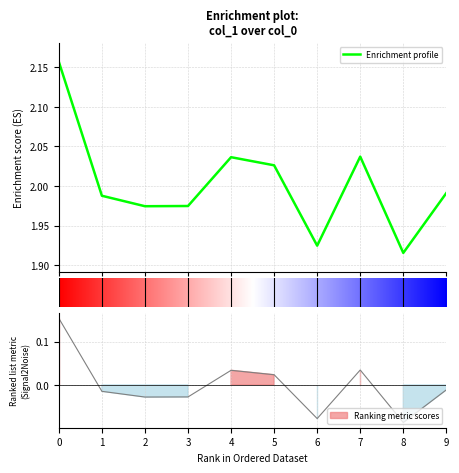

What is the sum of all values?

20.0